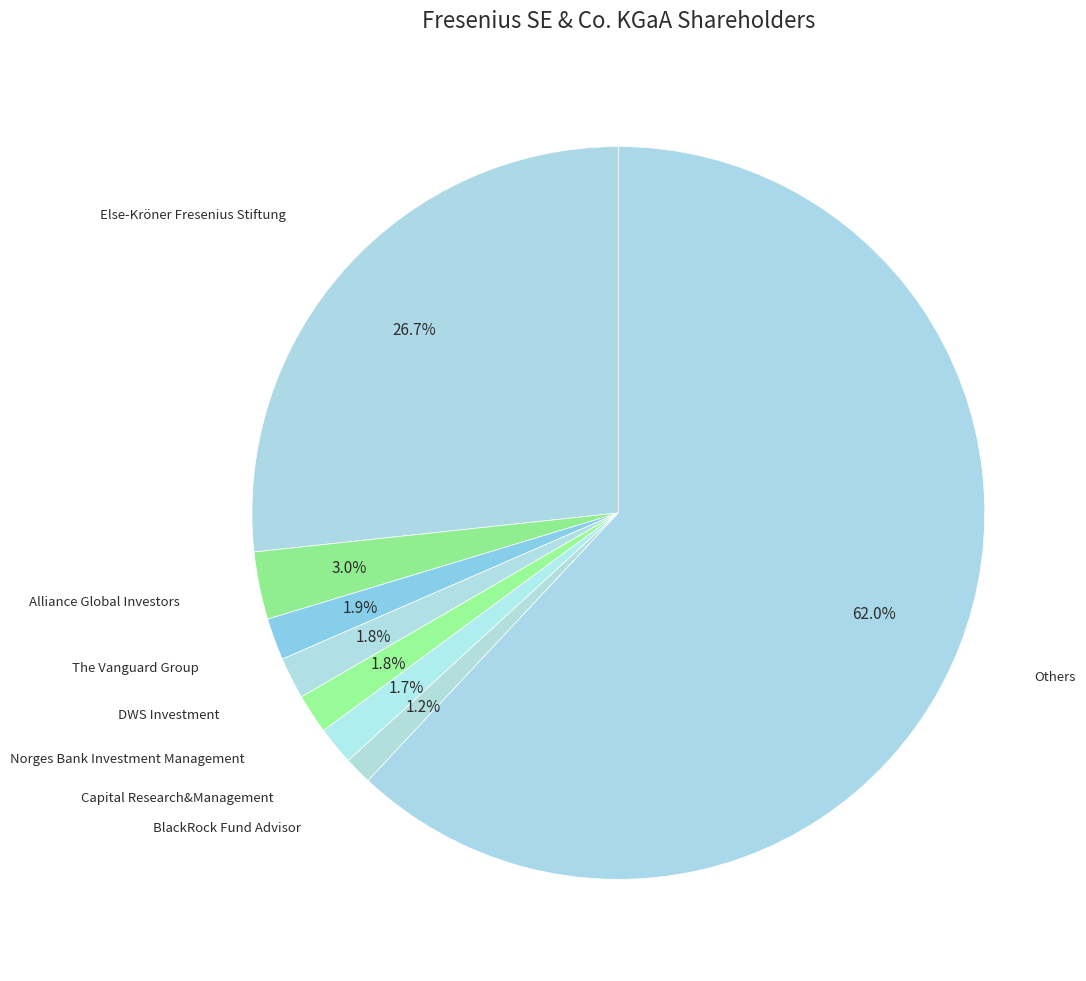

What is the largest slice in the pie chart?

Others